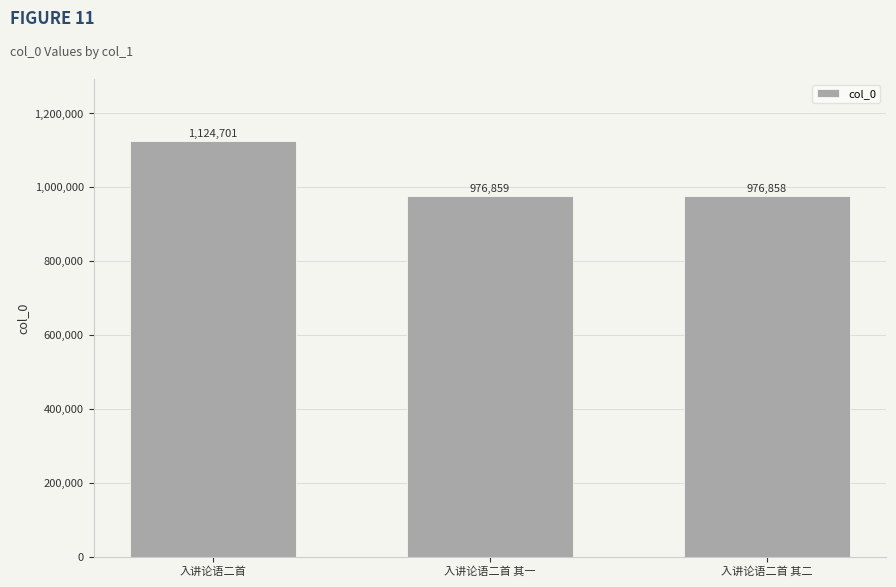

Reading left to right, what are all the values shown in this chart?

1124701	976859	976858